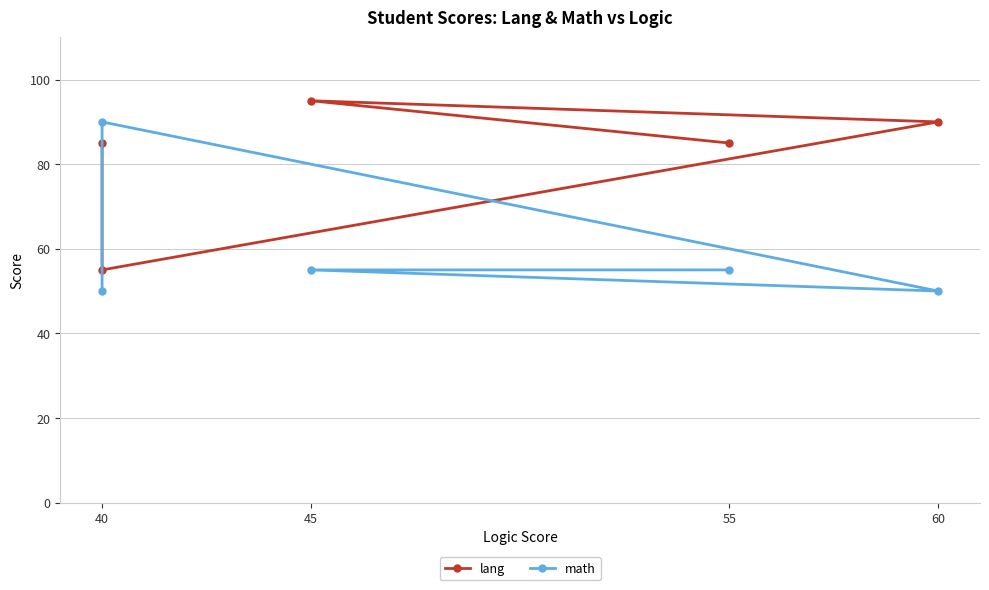

What are all the series names shown in the legend?

lang, math